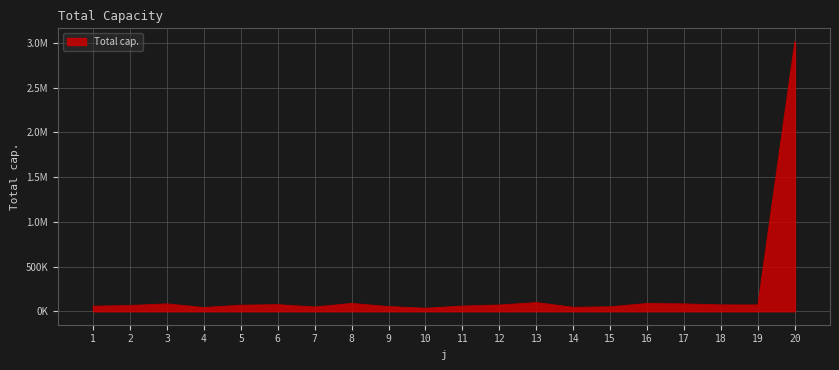

Is this an area chart (filled region under the line)?

Yes